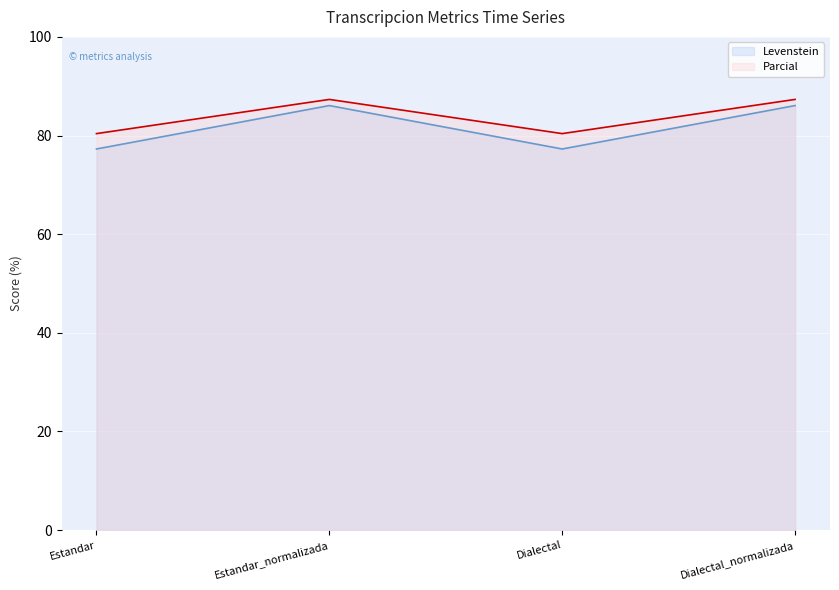

At which label does Levenstein first exceed 87?

Estandar_normalizada